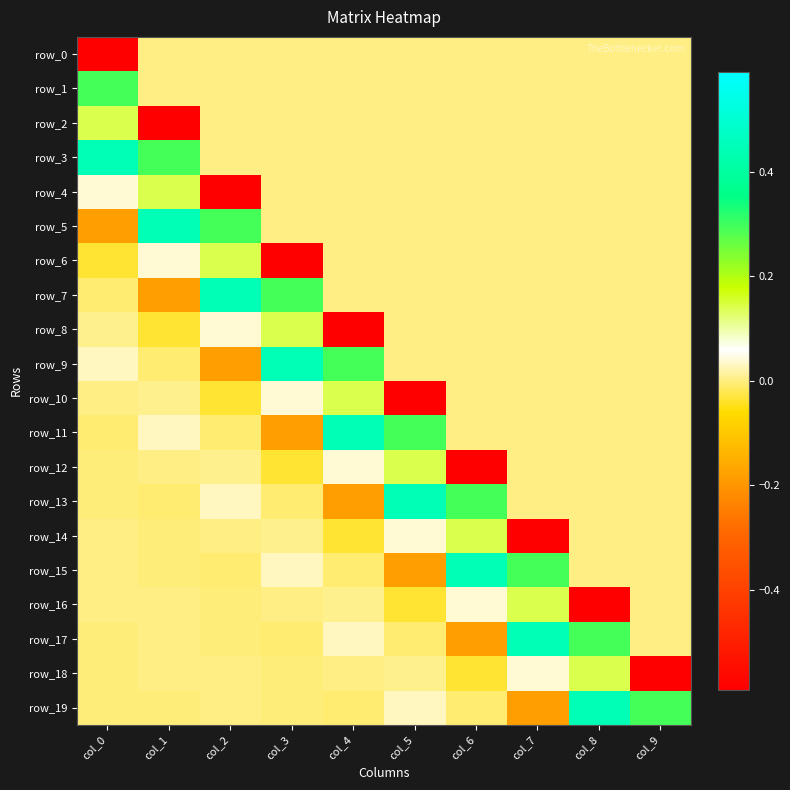

What is the difference between the second highest and minimum values in the row_9 series?

0.5